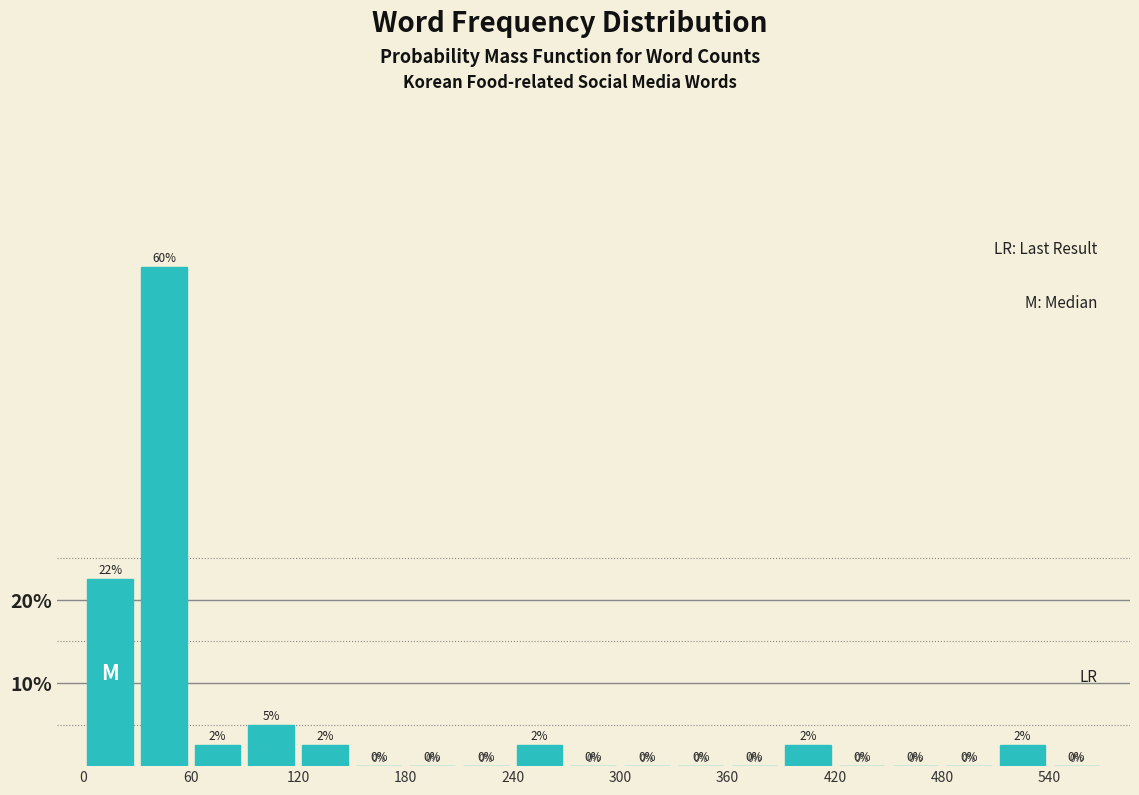

Around what value on the x-axis is the tallest bar? Give the approximate position of its centre, as read against the axis.

50